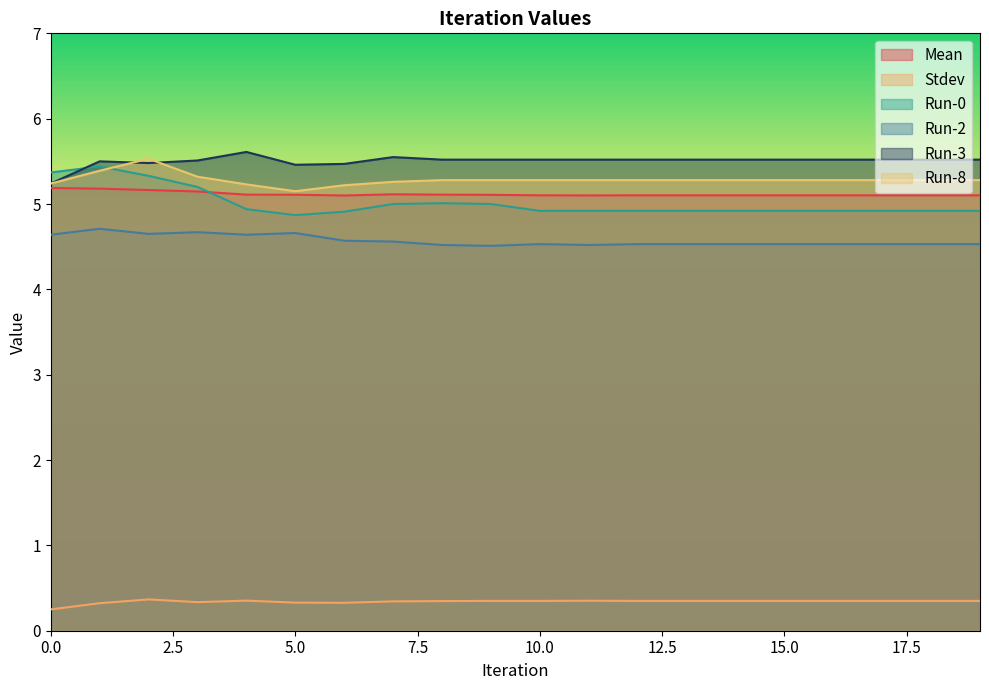

Is it true that Stdev equals 0.2 at 0.0?

True